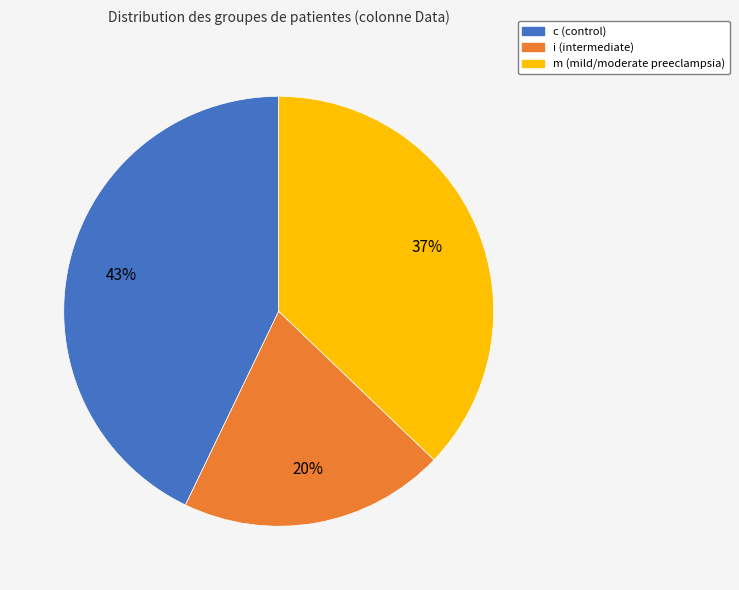

To the nearest percent, what percentage of the pie is i?

20%